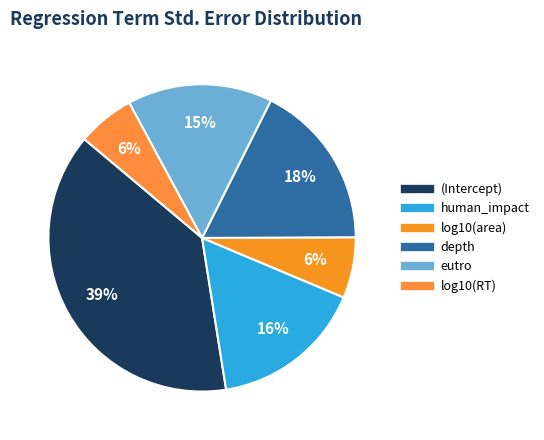

Does any single category account for the majority?

No